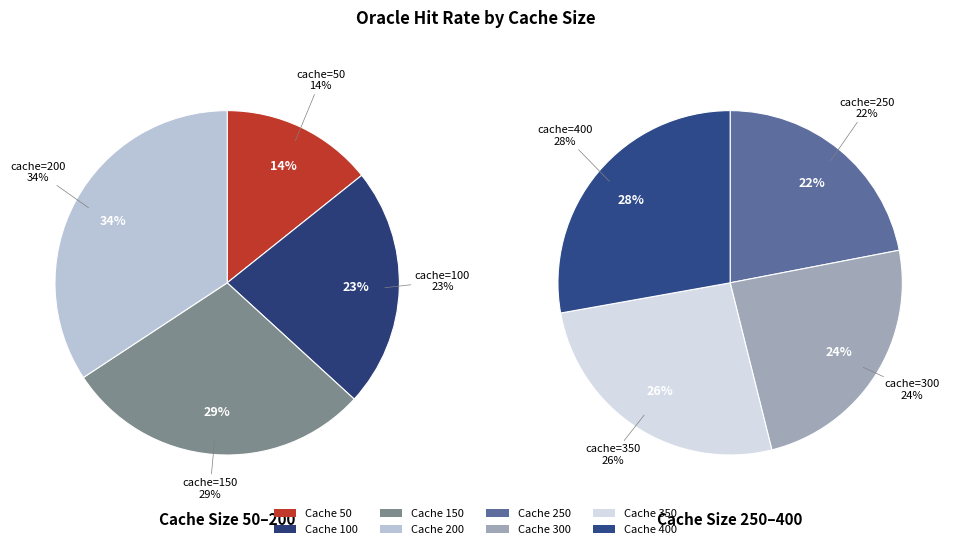

Is there any slice that represents more than half of the pie?

No